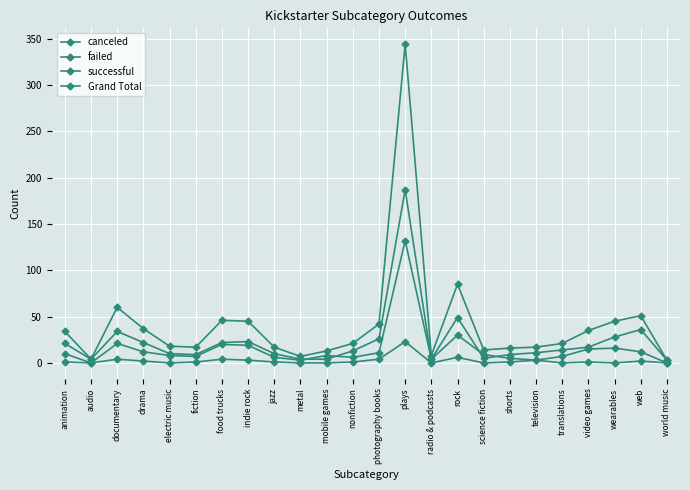

Does the chart have visible grid lines?

Yes